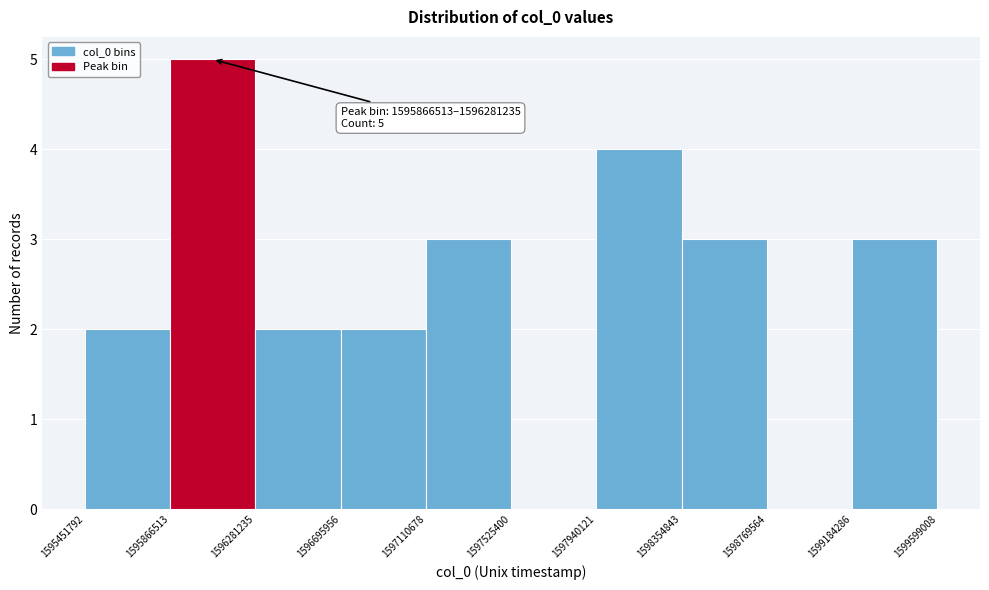

Over which range of the x-axis is the bar tallest?

1595866513 to 1596281235